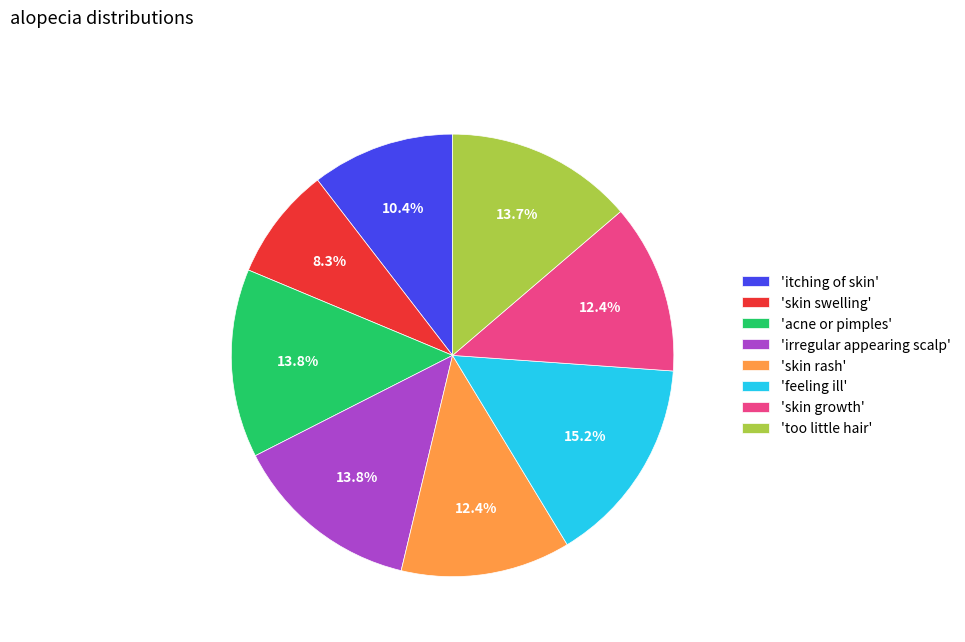

What portion of the pie excludes 'skin rash'?

87.6%